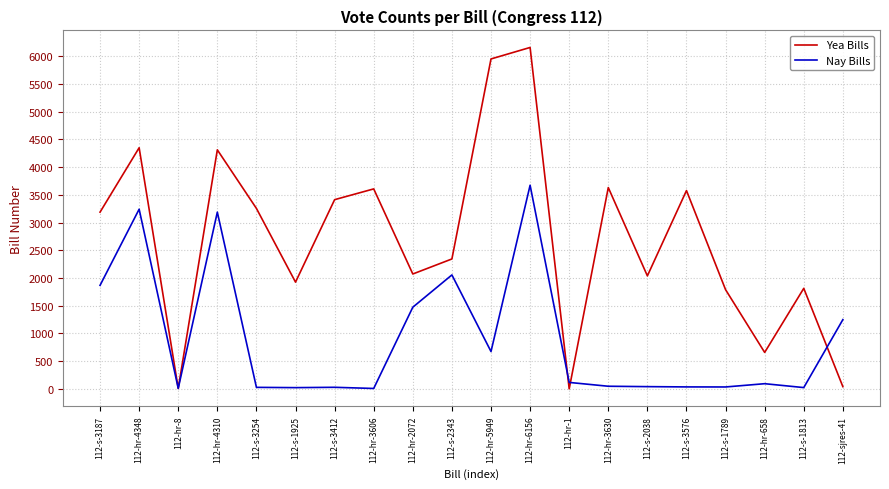

Rank the series by their average value, from highest to lowest.

Yea Bills, Nay Bills